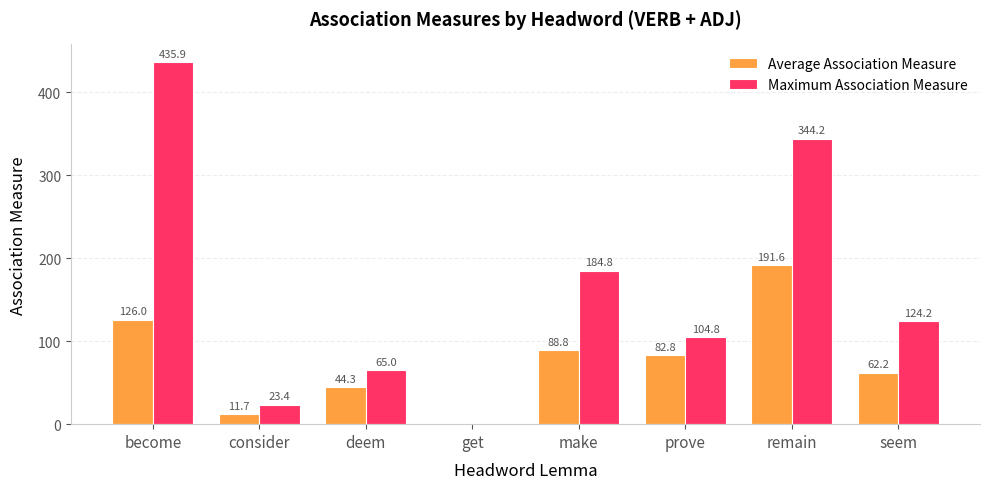

What is the sum of all Average Association Measure values?

607.4